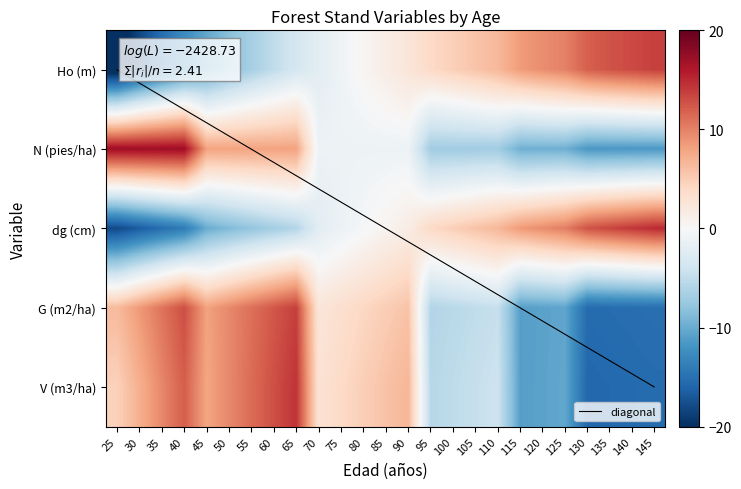

Is it true that dg (cm) equals 18.3 at 130?

False